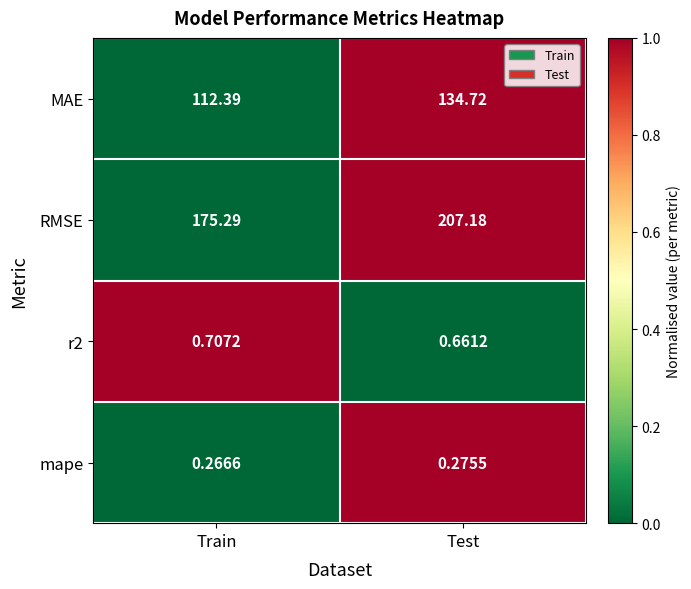

Rank the series at Test from highest to lowest value.

RMSE, MAE, r2, mape